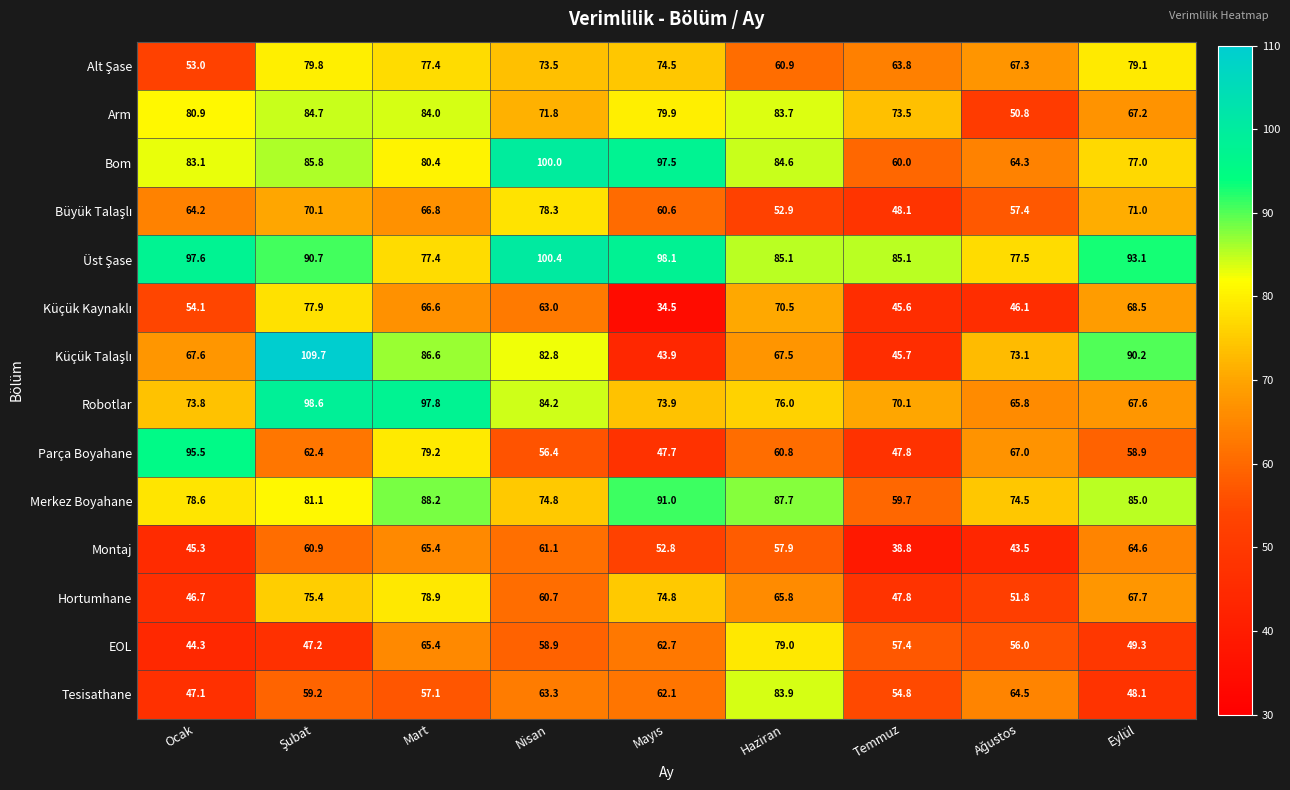

At which label is Robotlar closest to 82?

Nisan